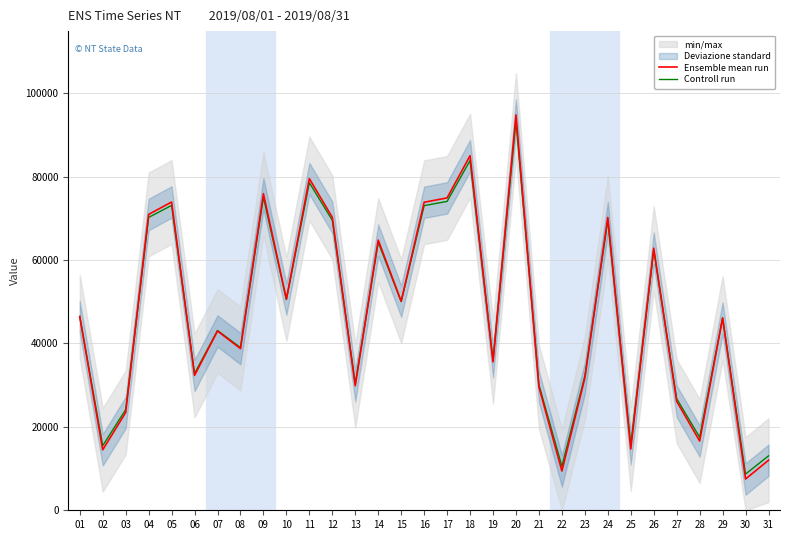

What is the maximum value for Ensemble mean run?

94816.0